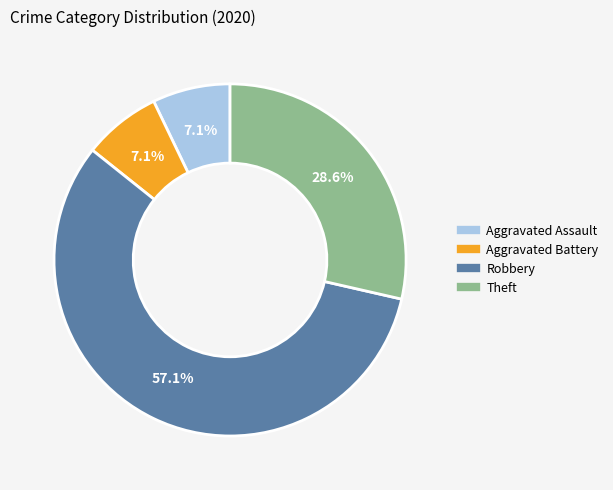

To the nearest percent, what is the difference between the largest and smallest slice percentages?

50%